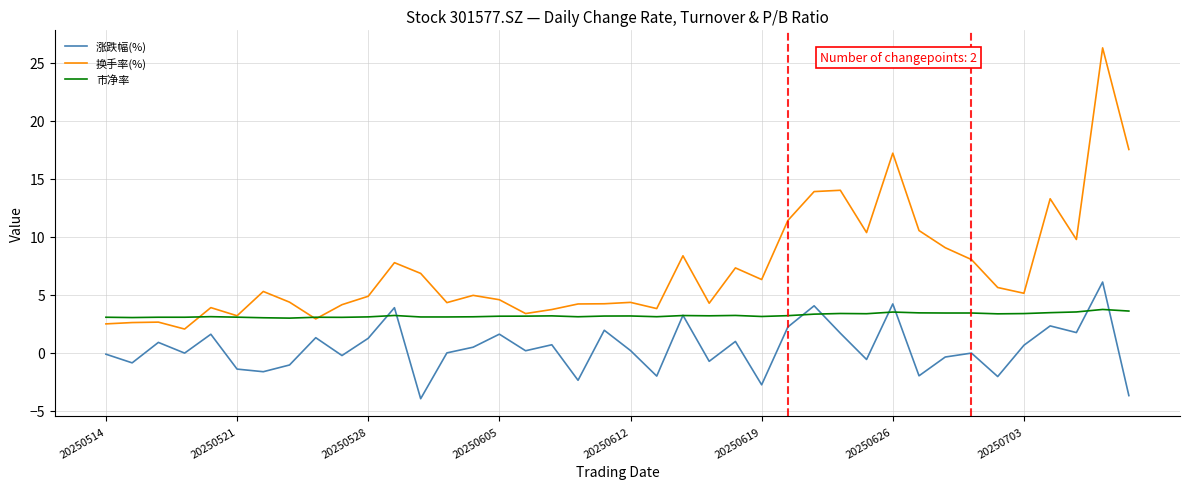

Rank the series by their average value, from lowest to highest.

涨跌幅(%), 市净率, 换手率(%)